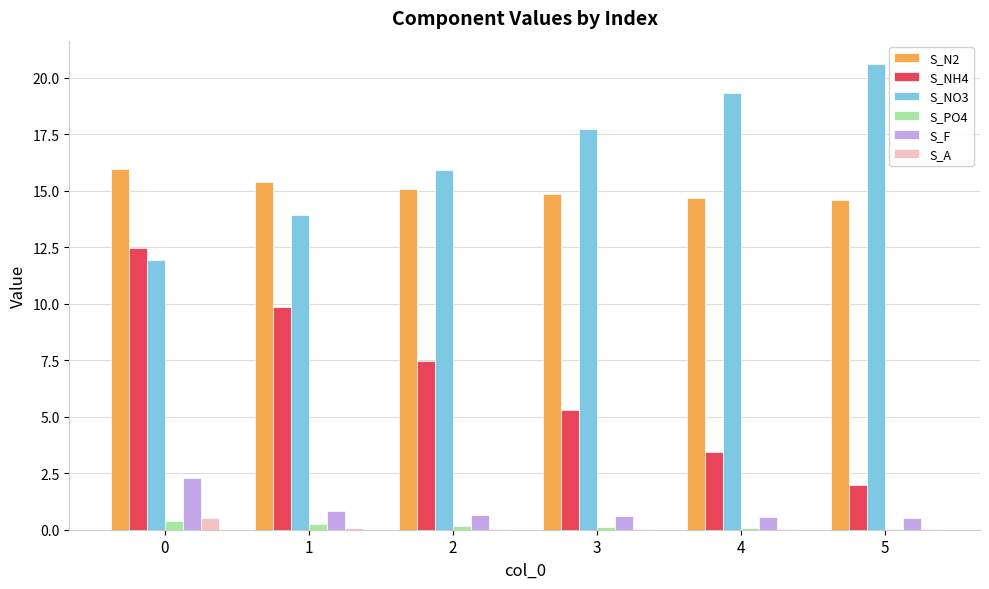

True or false: S_A has a value of 0.0 at 5.

True